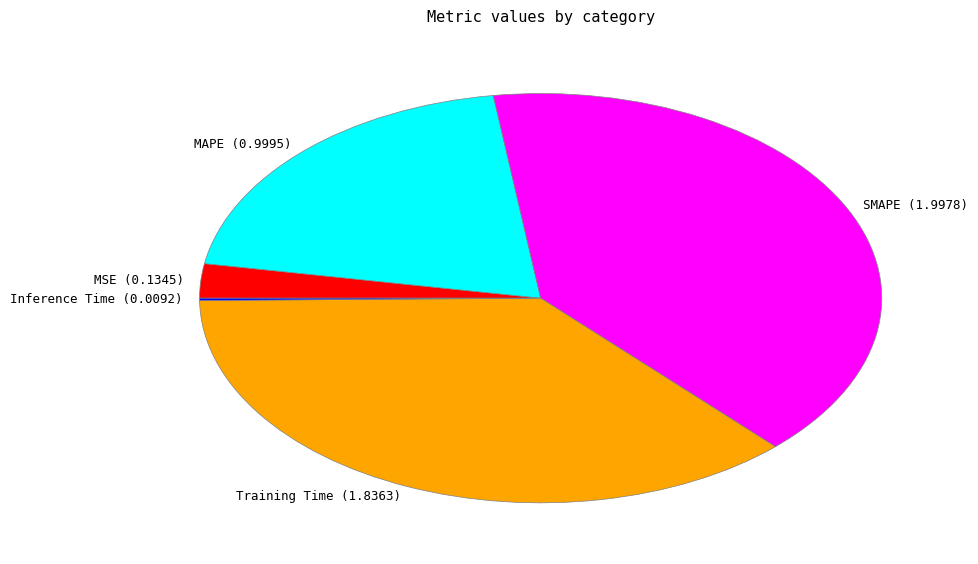

Which has a higher value, MSE (0.1345) or SMAPE (1.9978)?

SMAPE (1.9978)